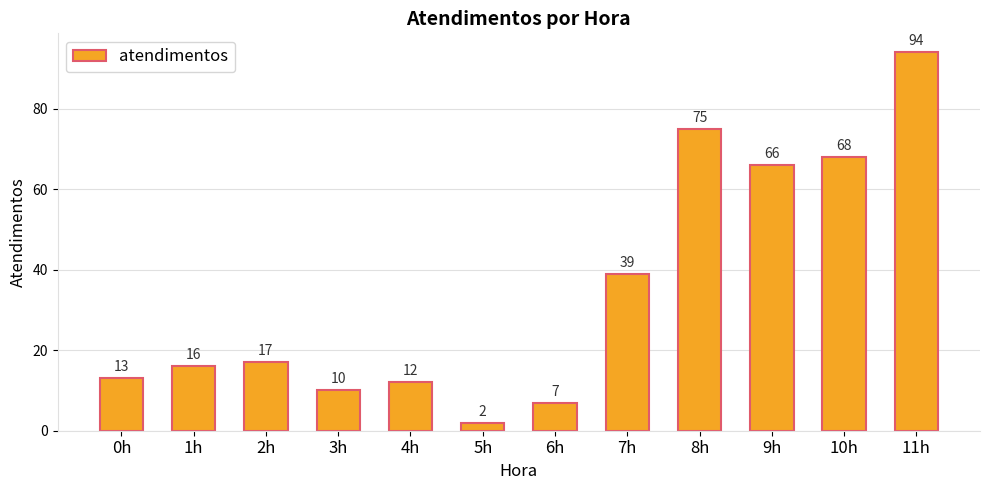

What is the smallest value displayed?

2